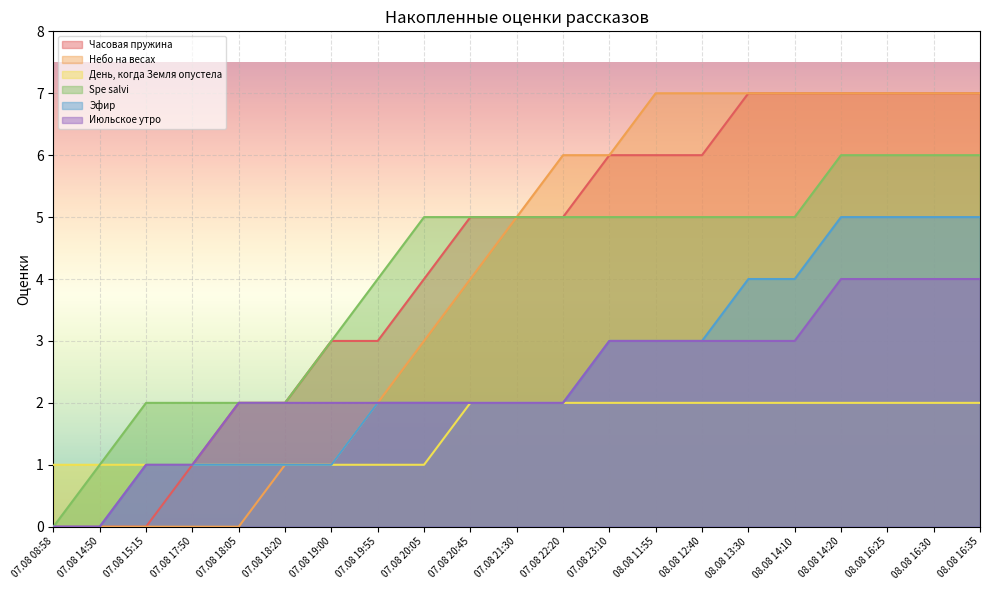

What is the total value across all series at 07.08 19:55?

14